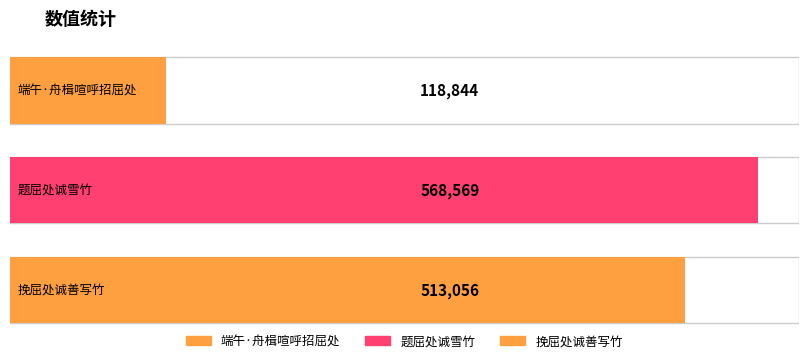

What is the greatest value displayed?

568569